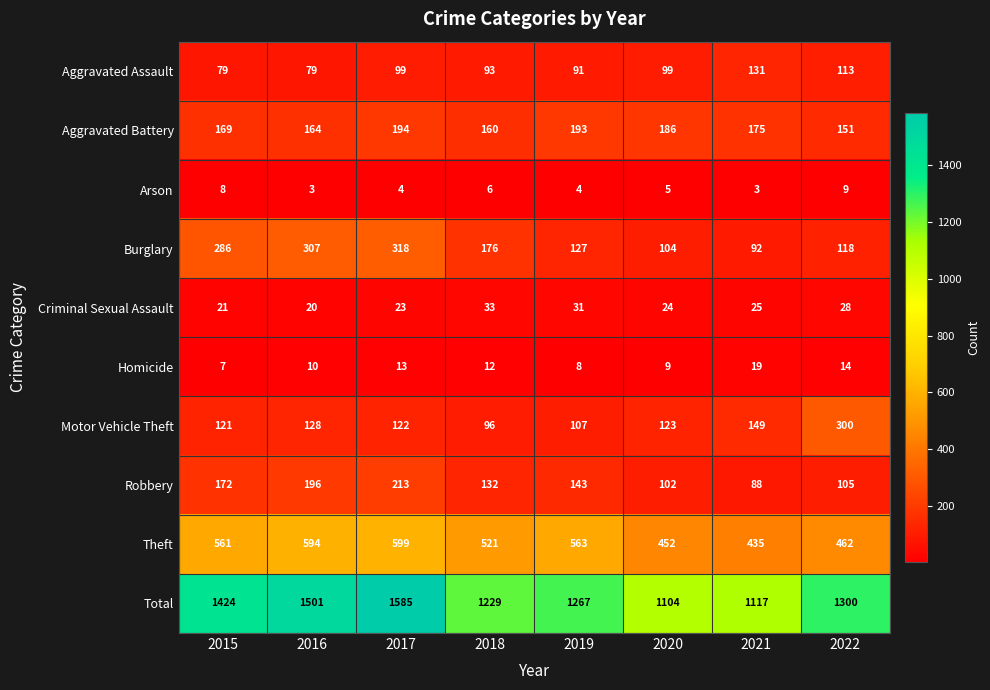

Which category has the highest value across all series?

2017